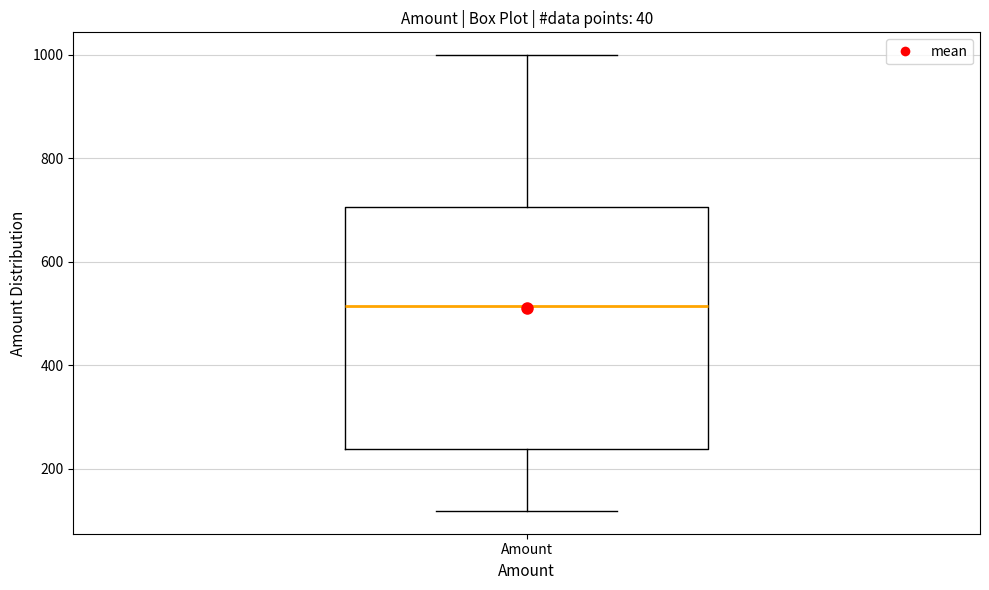

Where does the upper whisker of the box for Amount end on the y-axis? The values are not printed on the chart, so give them approximately, as read against the axis.

1000